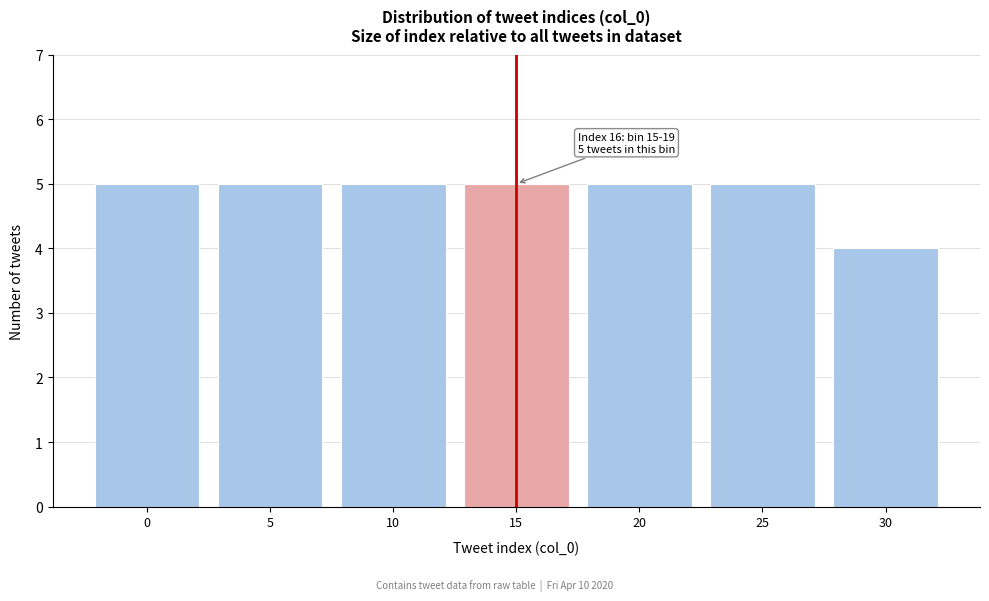

Reading left to right, extract all data points from this chart.

5	5	5	5	5	5	4